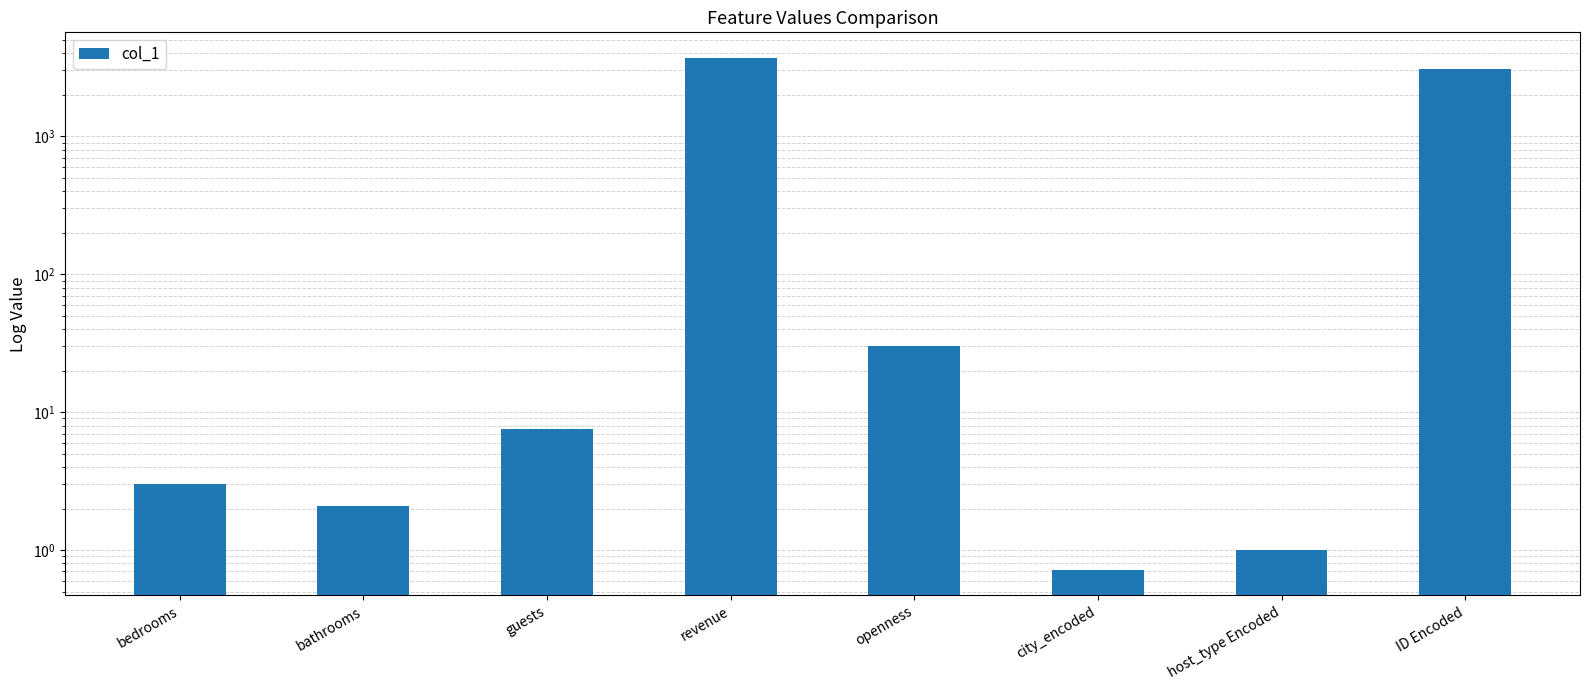

What position from the right is city_encoded?

3